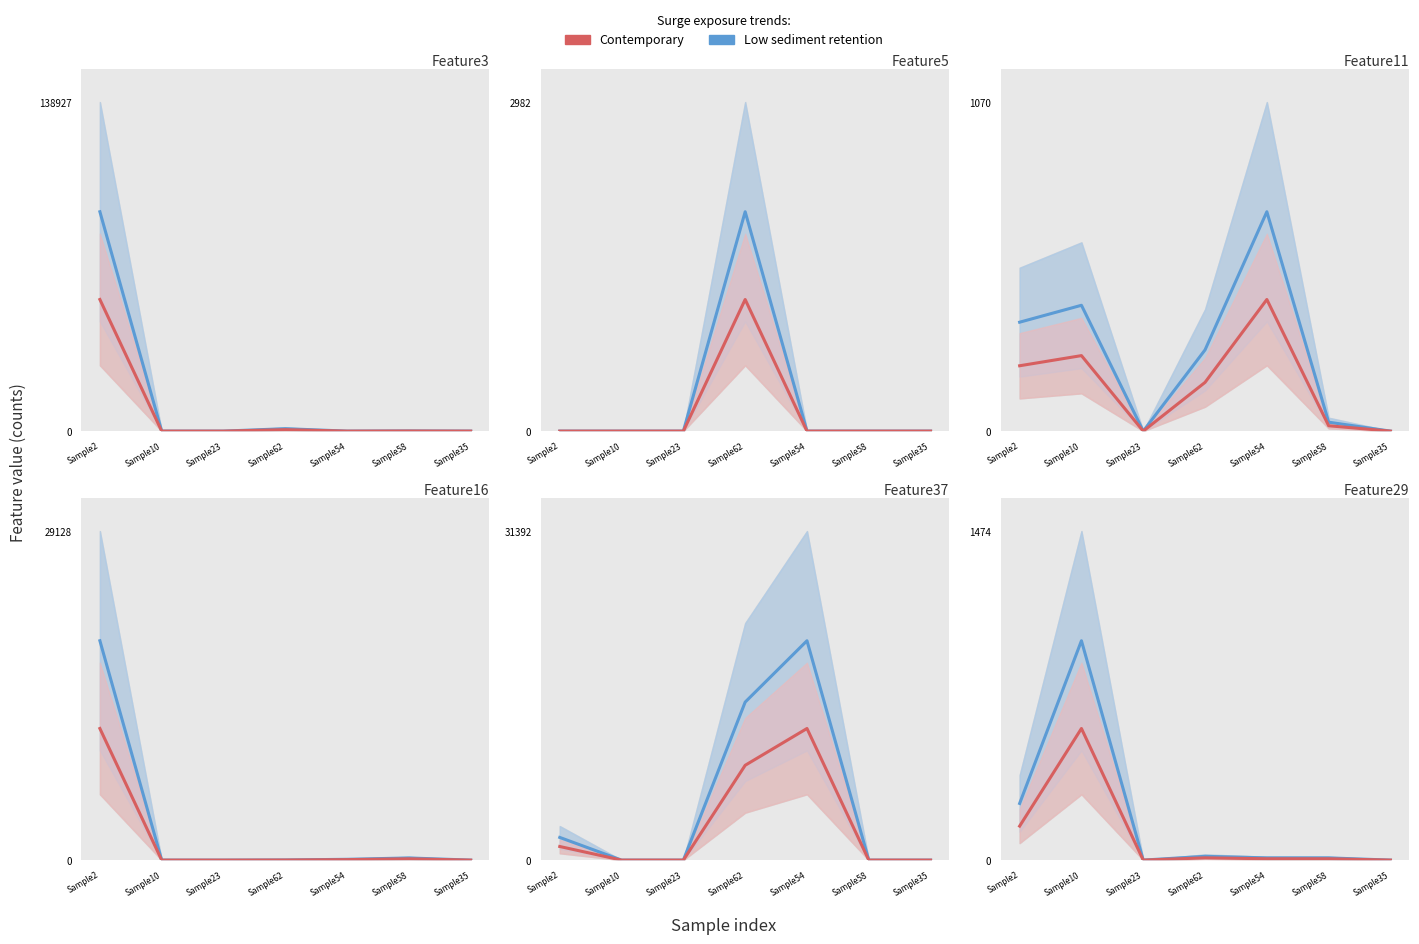

True or false: Low sediment retention and Contemporary cross at least once.

False